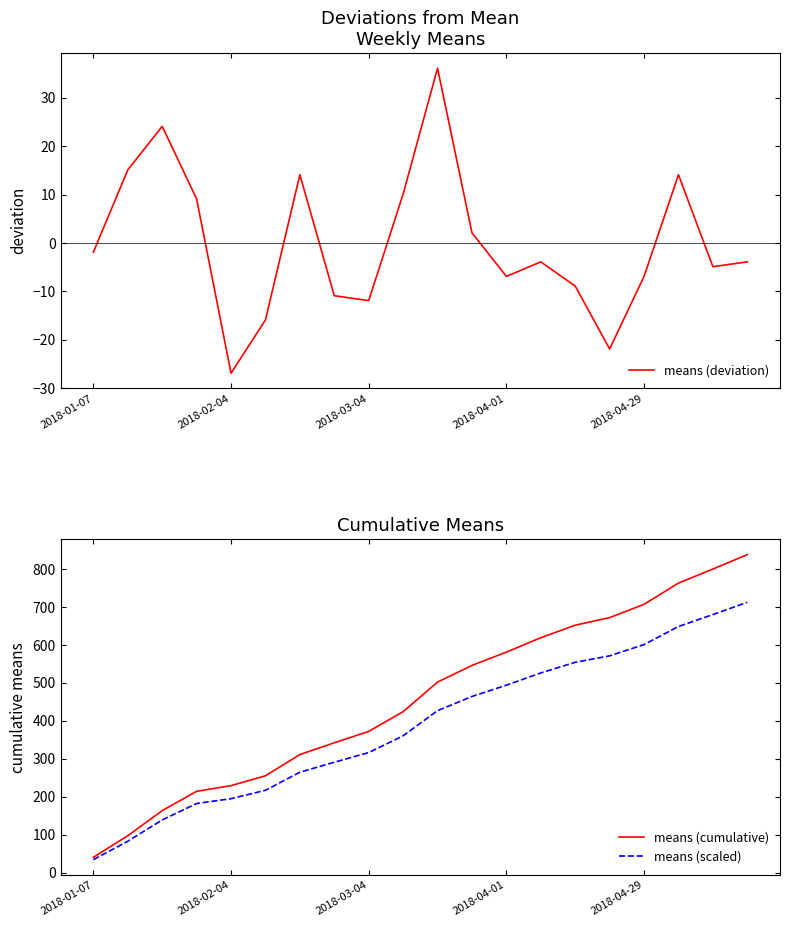

Reading left to right, transcribe all the data shown in this chart.

means (deviation): -1.9	15.1	24.1	9.1	-26.9	-15.9	14.1	-10.9	-11.9	10.1	36.1	2.1	-6.9	-3.9	-8.9	-21.9	-6.9	14.1	-4.9	-3.9
means (cumulative): 40.0	97.0	163.0	214.0	229.0	255.0	311.0	342.0	372.0	424.0	502.0	546.0	581.0	619.0	652.0	672.0	707.0	763.0	800.0	838.0
means (scaled): 34.0	82.5	138.5	181.9	194.7	216.8	264.3	290.7	316.2	360.4	426.7	464.1	493.8	526.1	554.2	571.2	600.9	648.5	680.0	712.3